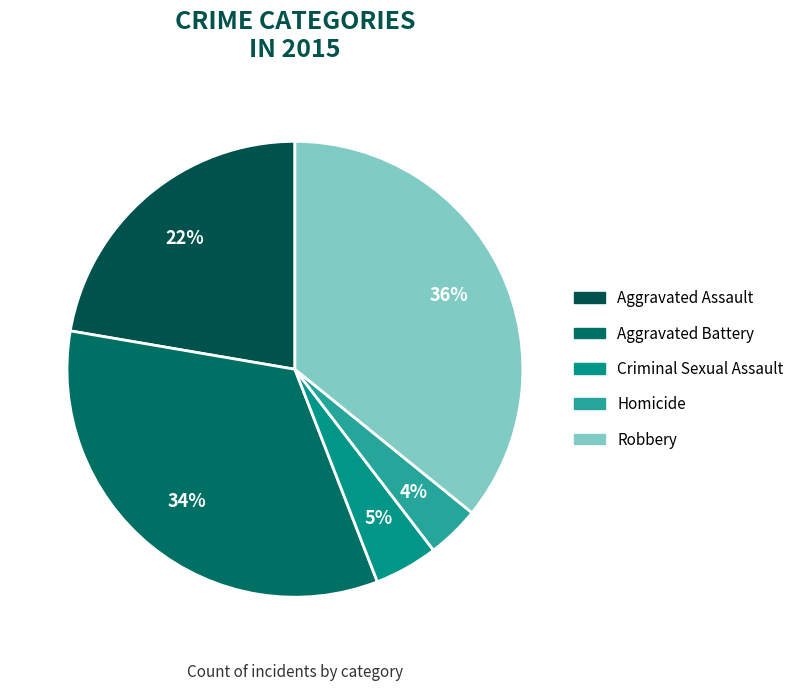

To the nearest percent, what is the combined percentage of Aggravated Battery and Robbery?

69%